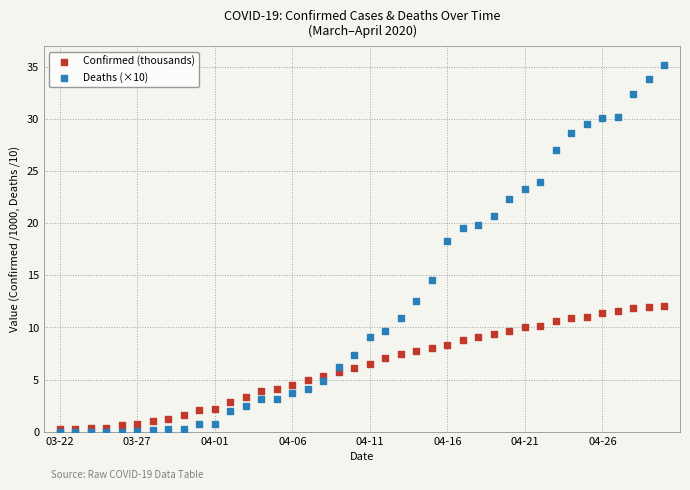

Across all series, what Y value is closest to 17?

18.3